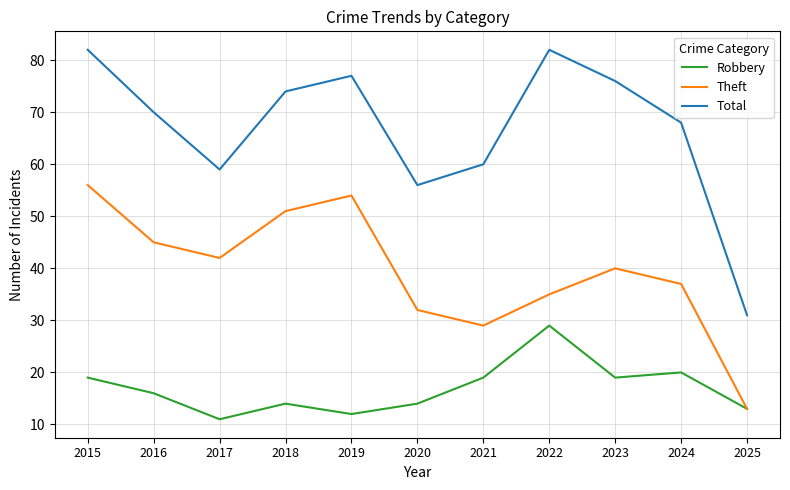

What is the difference between the Total values at 2017 and 2019?

18